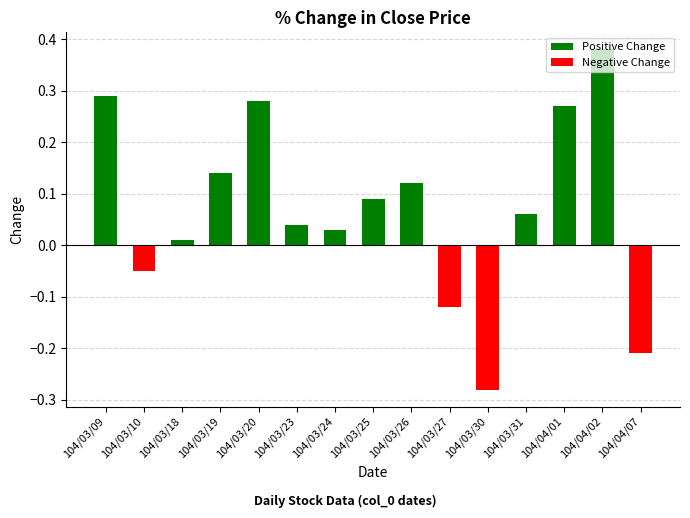

Rank the categories by value from lowest to highest.

104/03/30, 104/04/07, 104/03/27, 104/03/10, 104/03/18, 104/03/24, 104/03/23, 104/03/31, 104/03/25, 104/03/26, 104/03/19, 104/04/01, 104/03/20, 104/03/09, 104/04/02